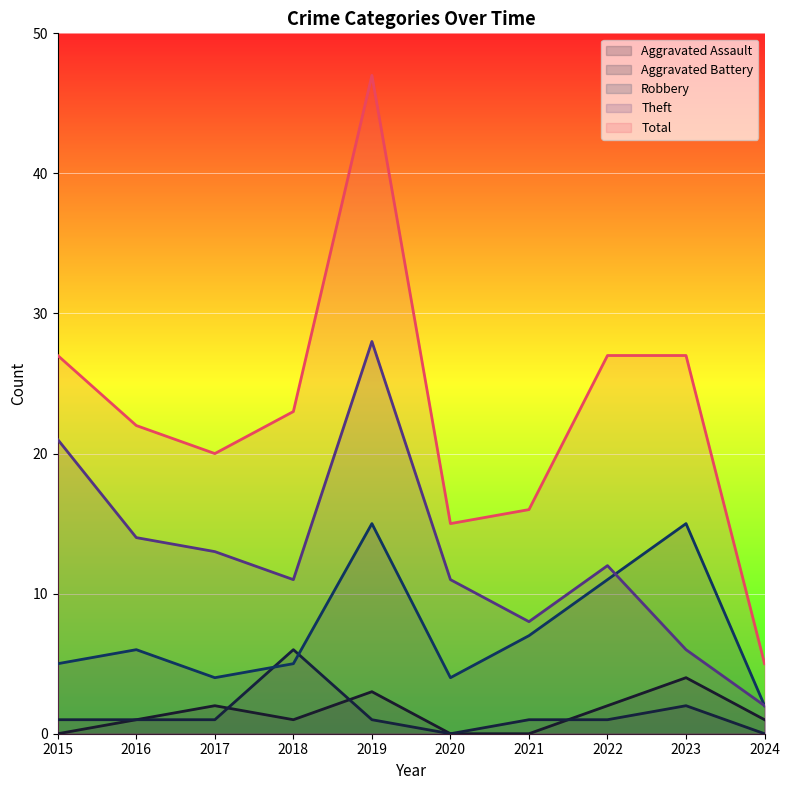

At which category does Theft reach its first local peak?

2019